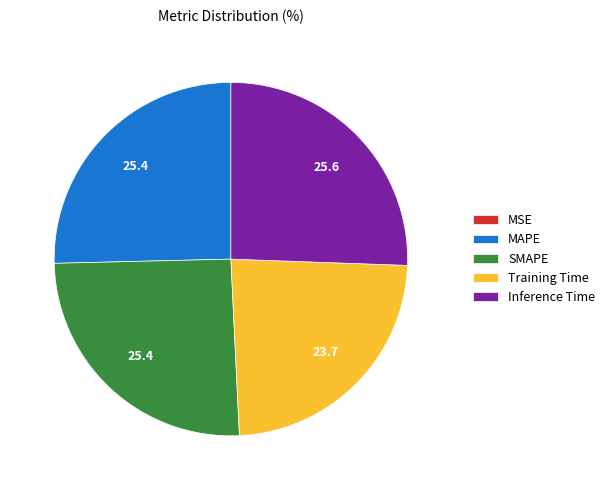

Is there a majority slice in this chart?

No